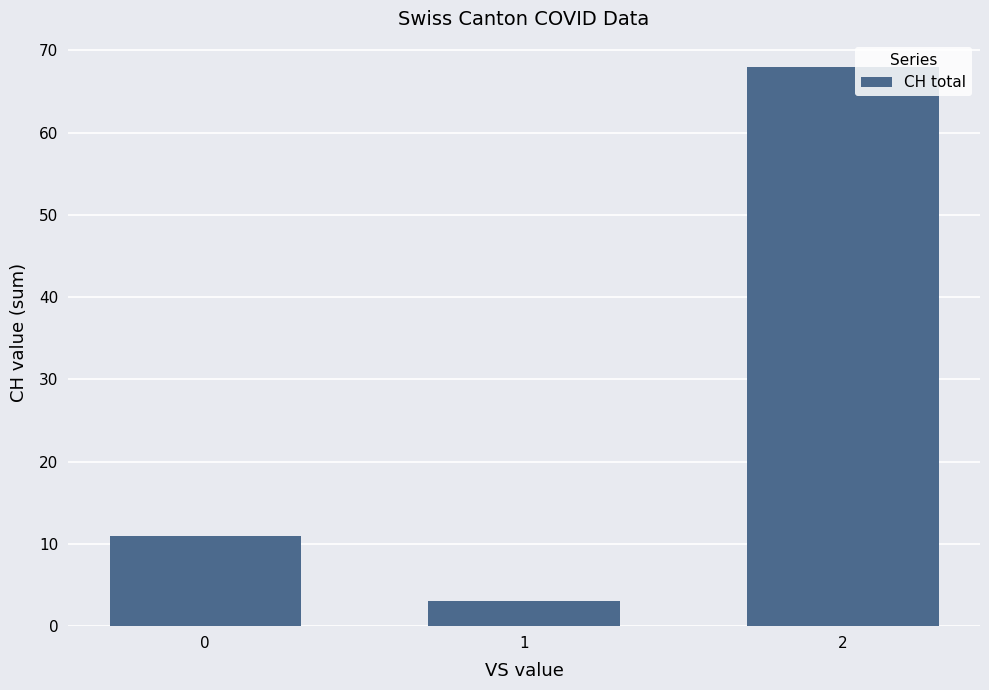

Reading left to right, extract all data points from this chart.

11	3	68